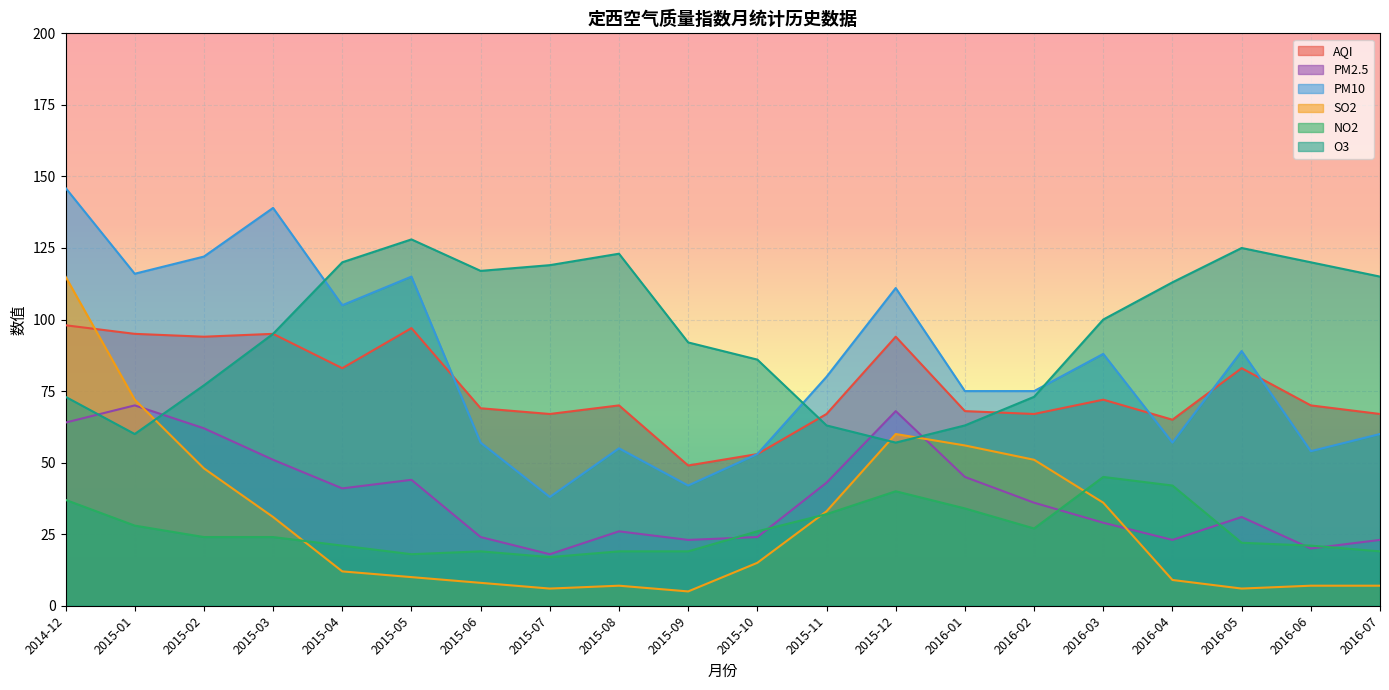

How many lines are shown in the chart?

6